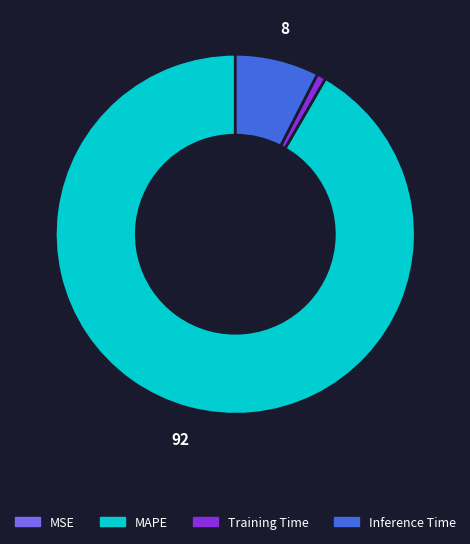

Does any single category account for the majority?

Yes